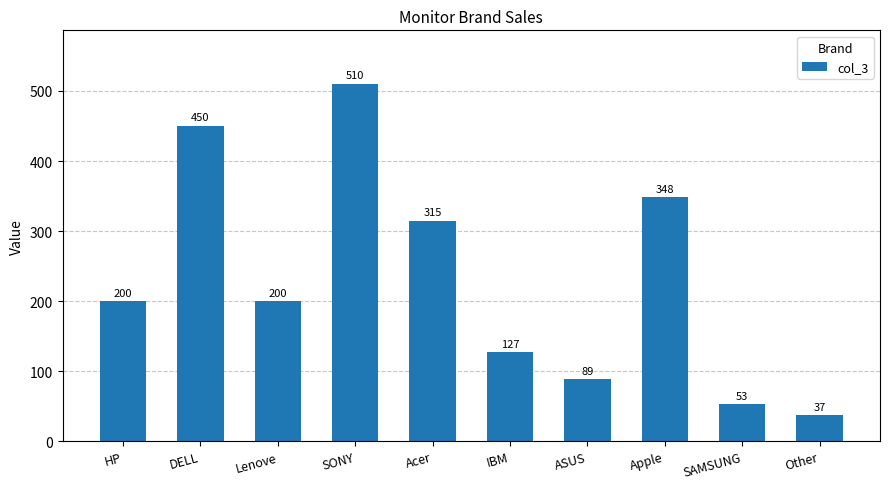

Which has a higher value, Lenove or Acer?

Acer